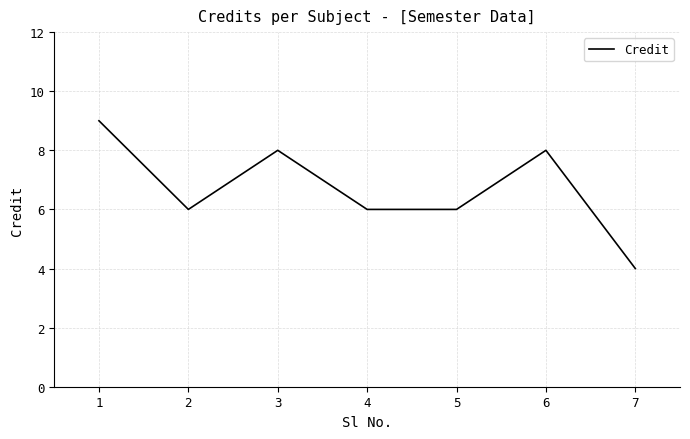

What is the greatest value displayed?

9